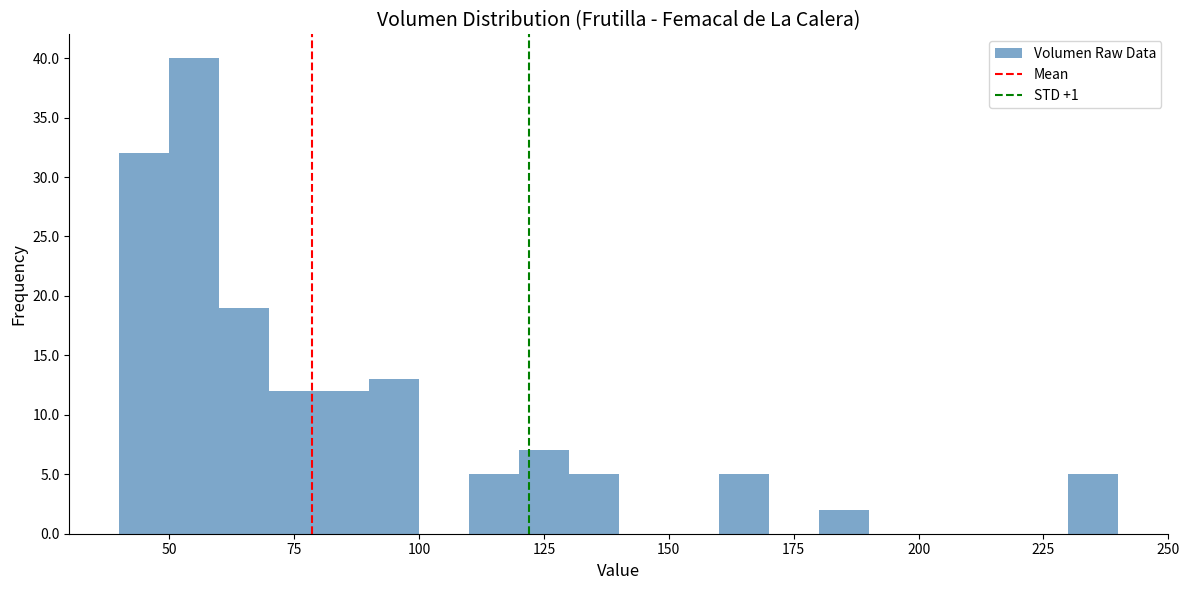

Read against the x-axis, roughly where is the centre of the tallest bar?

55